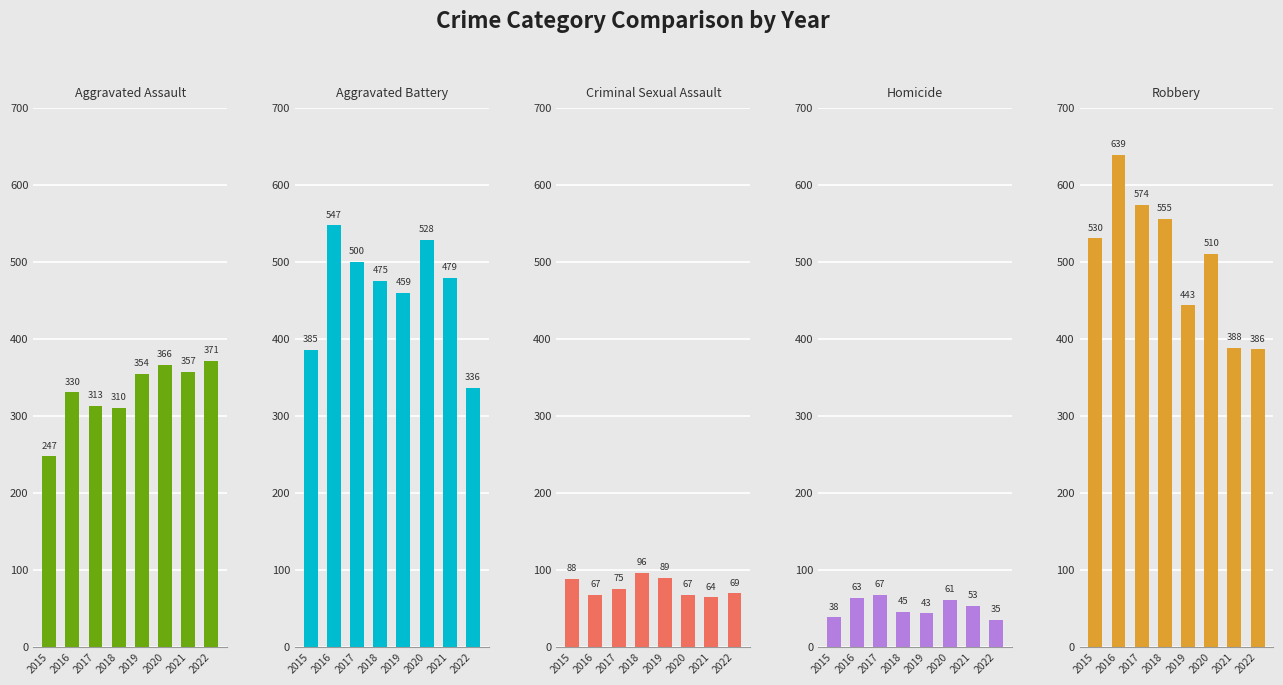

The value of Aggravated Assault at 2018 is 310. True or false?

True